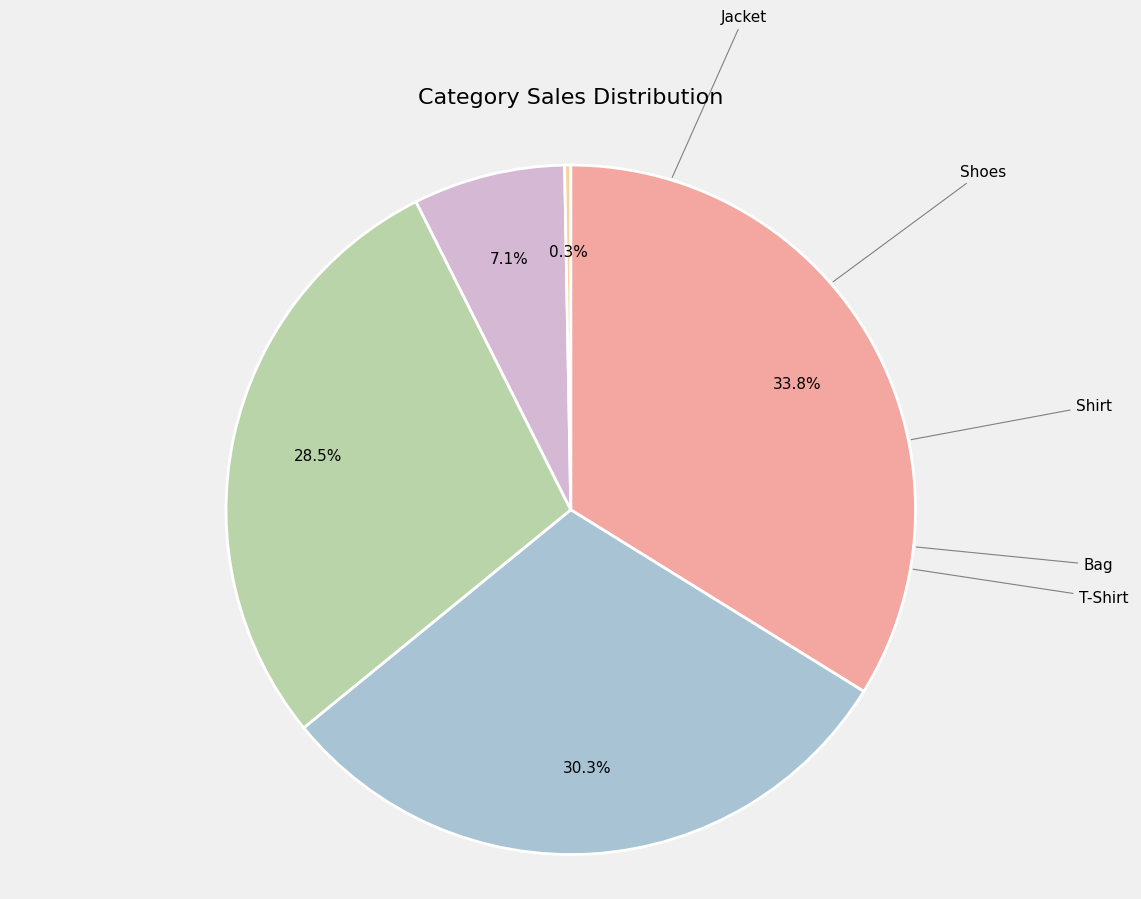

To the nearest percent, what percentage of the pie is Shirt?

28%